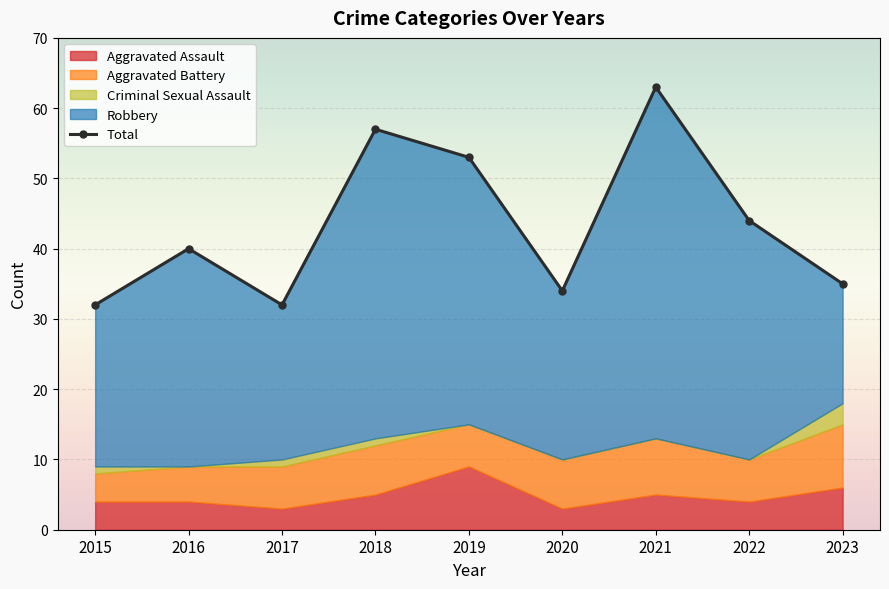

Between 2015 and 2016, which series saw the biggest shift?

Robbery